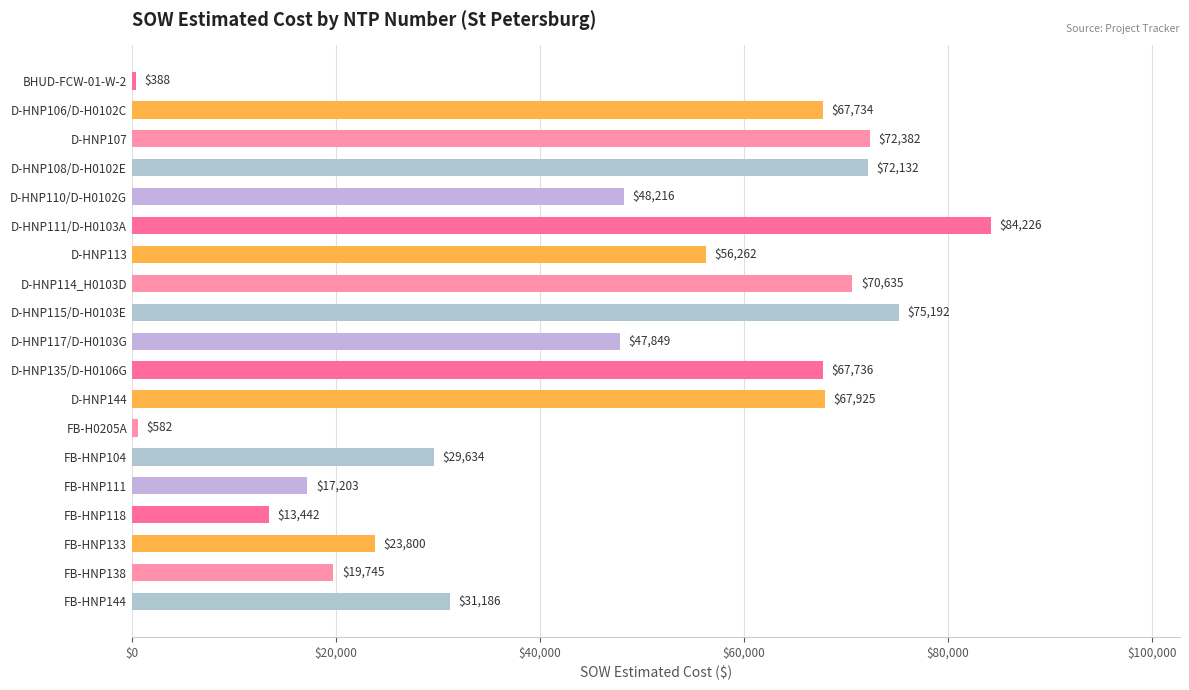

At which label is the value closest to 42307?

D-HNP117/D-H0103G